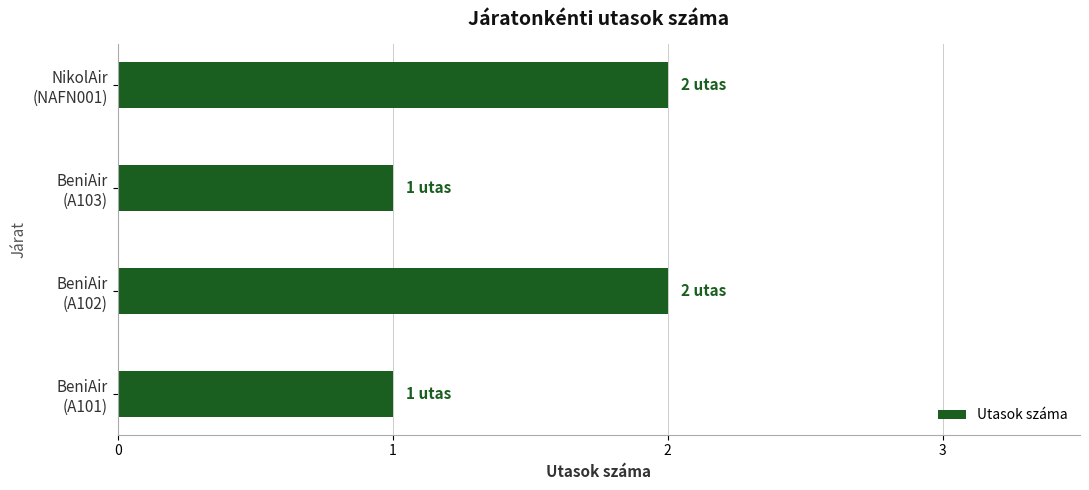

How many distinct data groups are displayed?

1